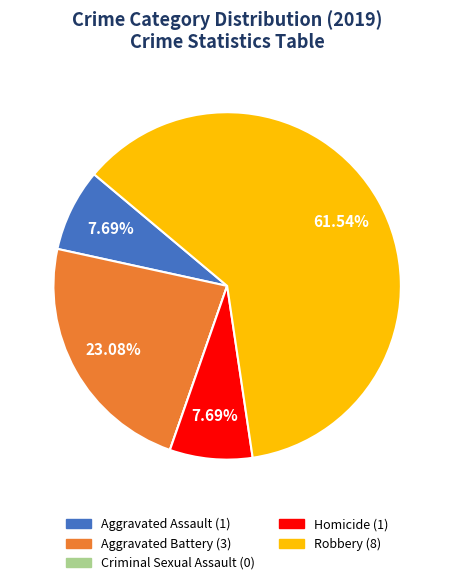

What is the majority slice?

Robbery